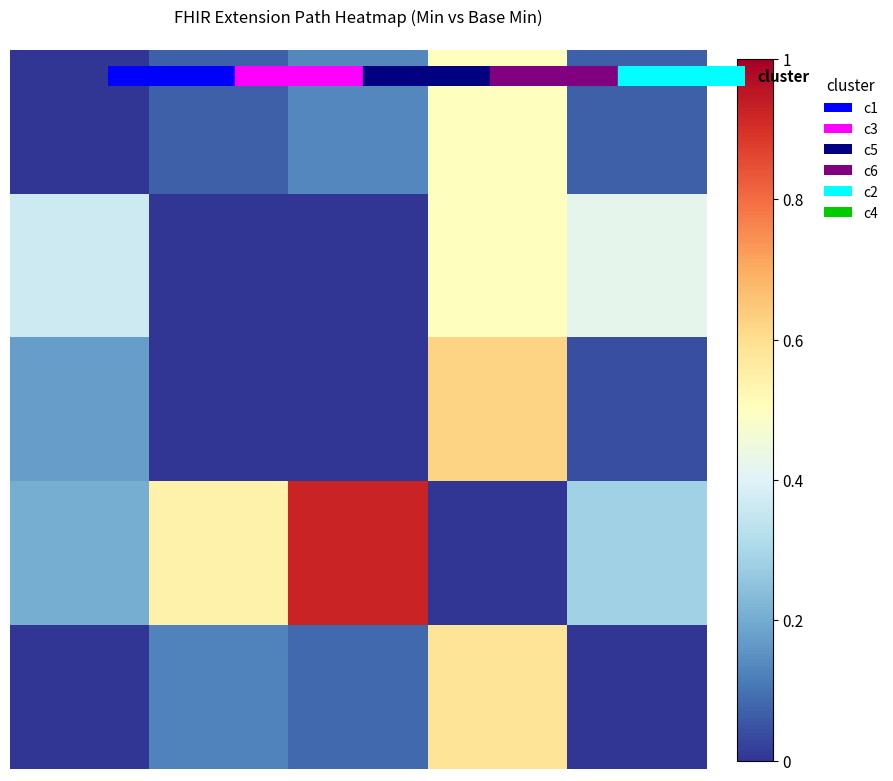

Count the number of categories in the chart.

5